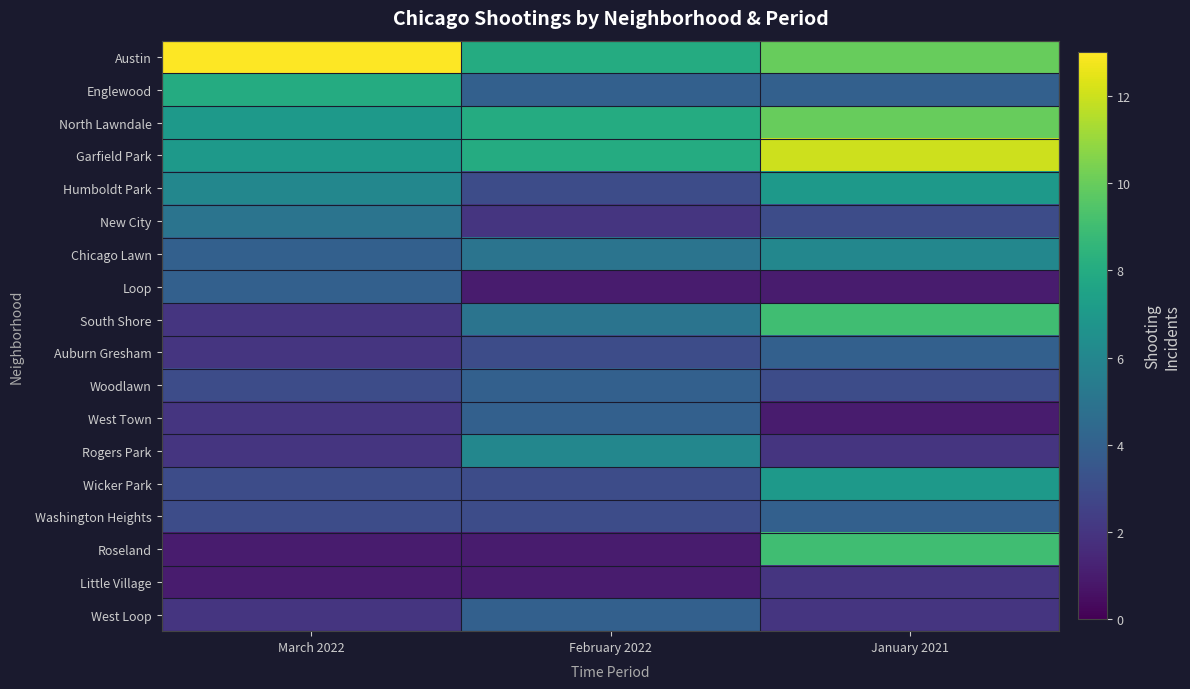

Which has a higher value, February 2022 or March 2022?

March 2022